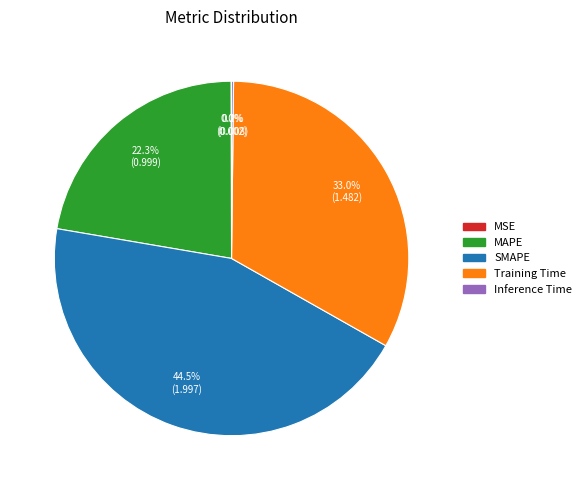

Combined, do Training Time and MAPE account for over 50%?

Yes